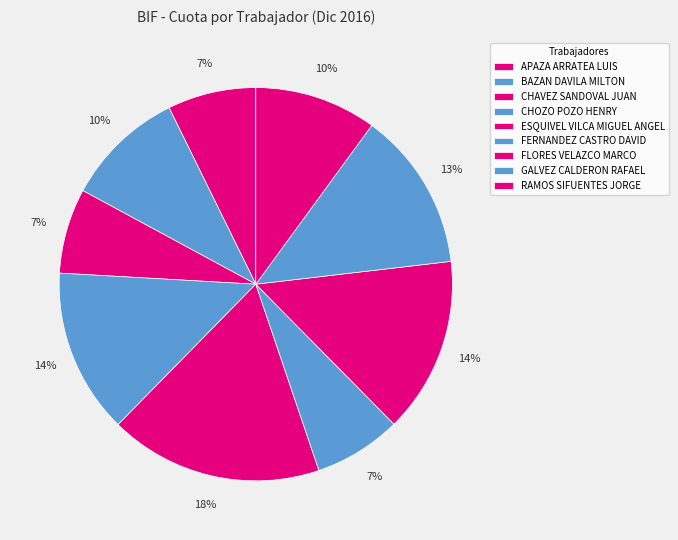

Does CHOZO POZO HENRY account for over 50% of the chart?

No